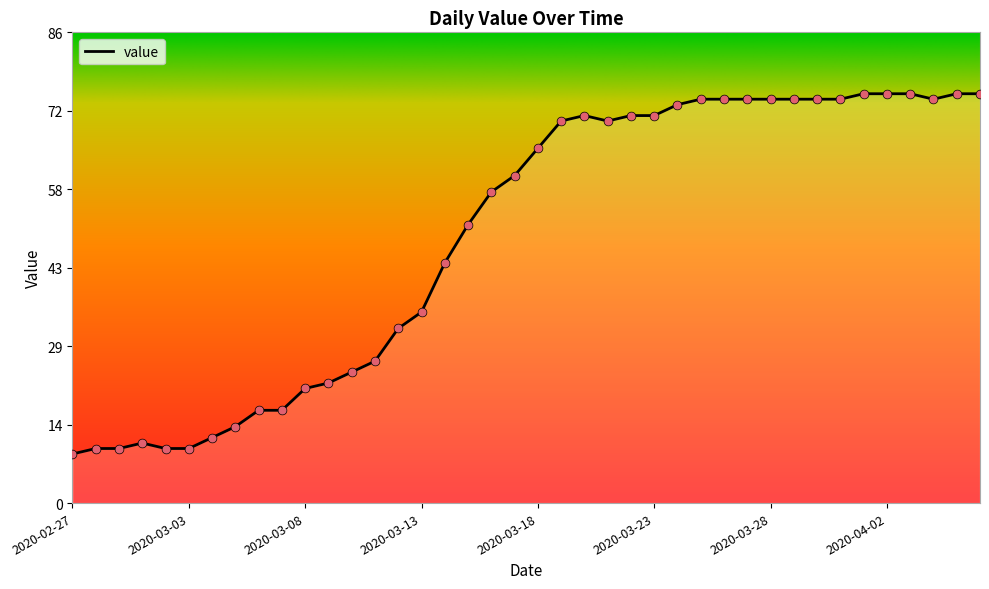

What is the greatest value displayed?

75